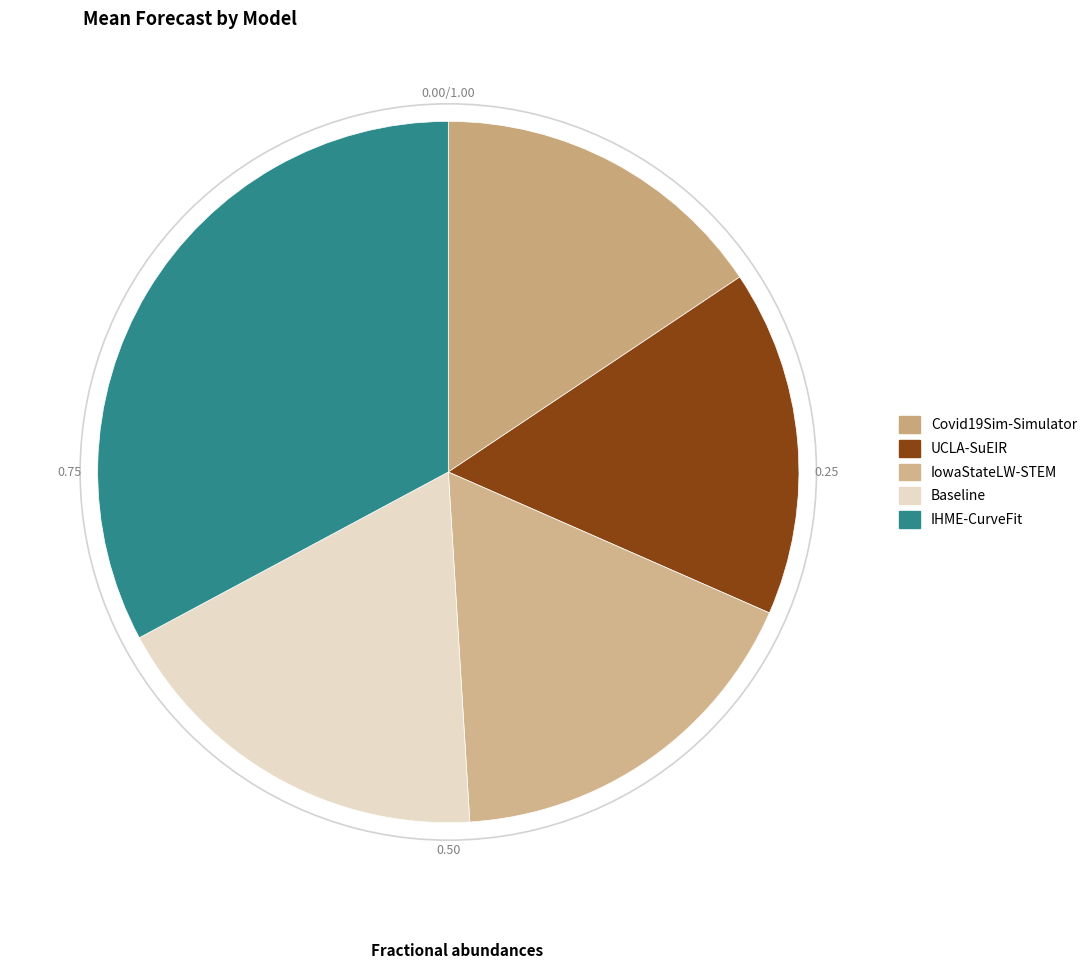

Does IowaStateLW-STEM account for over 50% of the chart?

No